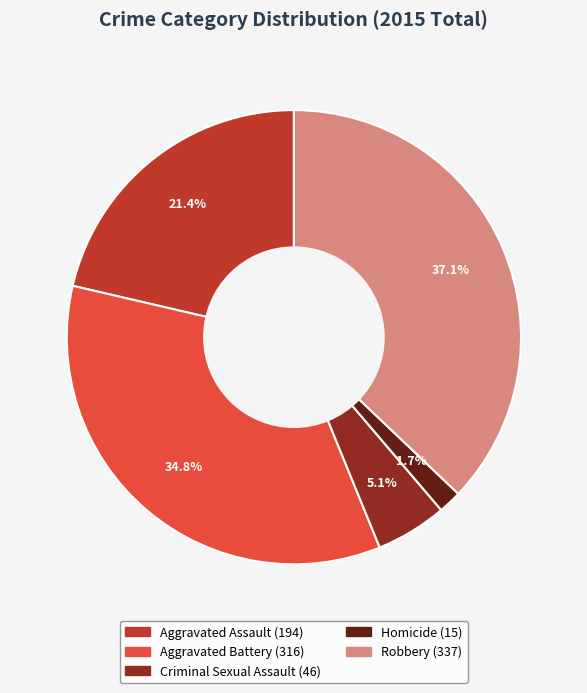

What percentage is NOT represented by Aggravated Assault?

78.6%